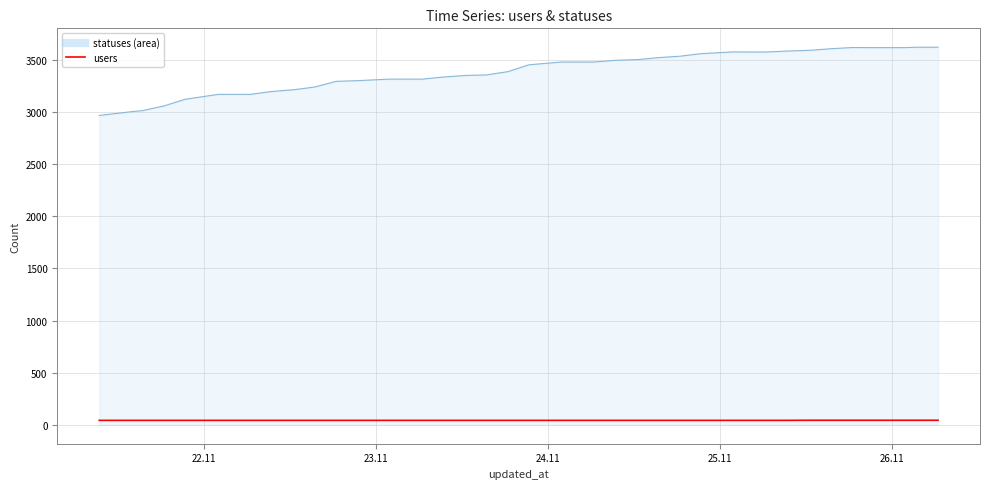

What is the maximum value shown in the chart?

3620